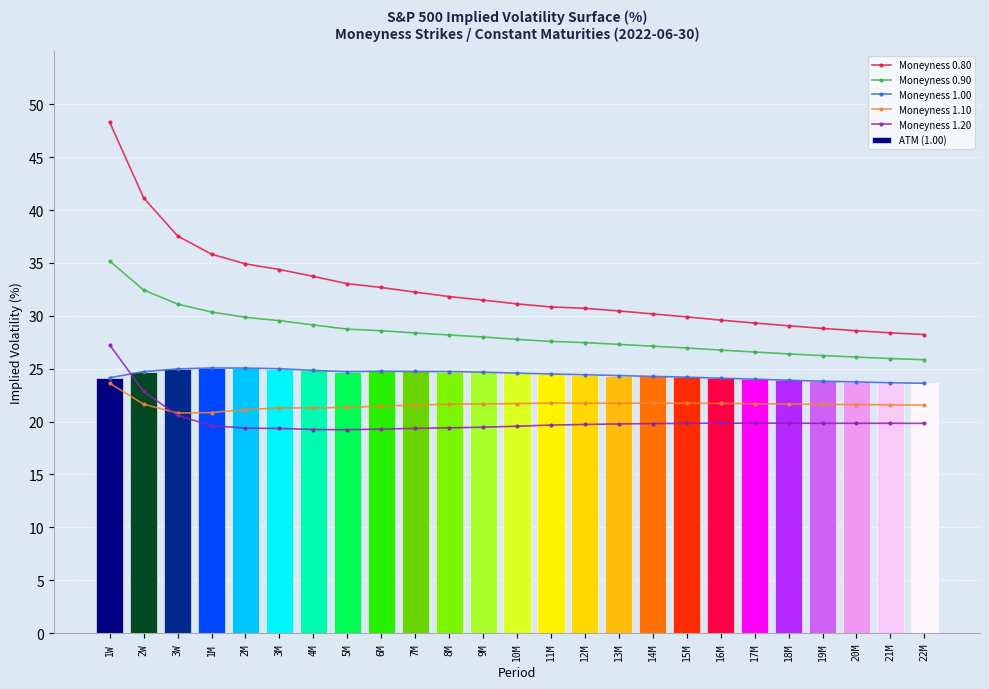

Reading left to right, extract all data points from this chart.

Moneyness 0.80: 1W=48.3	2W=41.1	3W=37.5	1M=35.8	2M=34.9	3M=34.4	4M=33.7	5M=33.0	6M=32.7	7M=32.2	8M=31.8	9M=31.5	10M=31.1	11M=30.8	12M=30.7	13M=30.5	14M=30.2	15M=29.9	16M=29.6	17M=29.3	18M=29.1	19M=28.8	20M=28.6	21M=28.4	22M=28.2
Moneyness 0.90: 1W=35.2	2W=32.4	3W=31.1	1M=30.4	2M=29.9	3M=29.5	4M=29.1	5M=28.7	6M=28.6	7M=28.4	8M=28.2	9M=28.0	10M=27.8	11M=27.6	12M=27.5	13M=27.3	14M=27.1	15M=27.0	16M=26.8	17M=26.6	18M=26.4	19M=26.2	20M=26.1	21M=26.0	22M=25.9
Moneyness 1.00: 1W=24.1	2W=24.7	3W=25.0	1M=25.1	2M=25.1	3M=25.0	4M=24.8	5M=24.7	6M=24.8	7M=24.7	8M=24.7	9M=24.7	10M=24.6	11M=24.5	12M=24.4	13M=24.4	14M=24.3	15M=24.2	16M=24.1	17M=24.0	18M=23.9	19M=23.8	20M=23.8	21M=23.7	22M=23.6
Moneyness 1.10: 1W=23.6	2W=21.6	3W=20.8	1M=20.9	2M=21.1	3M=21.3	4M=21.3	5M=21.3	6M=21.5	7M=21.6	8M=21.6	9M=21.7	10M=21.7	11M=21.8	12M=21.7	13M=21.7	14M=21.7	15M=21.7	16M=21.7	17M=21.7	18M=21.7	19M=21.6	20M=21.6	21M=21.6	22M=21.6
Moneyness 1.20: 1W=27.2	2W=22.9	3W=20.6	1M=19.6	2M=19.4	3M=19.4	4M=19.2	5M=19.2	6M=19.3	7M=19.4	8M=19.4	9M=19.5	10M=19.6	11M=19.7	12M=19.7	13M=19.8	14M=19.8	15M=19.8	16M=19.9	17M=19.9	18M=19.9	19M=19.8	20M=19.8	21M=19.8	22M=19.8
ATM (1.00): 1W=24.1	2W=24.7	3W=25.0	1M=25.1	2M=25.1	3M=25.0	4M=24.8	5M=24.7	6M=24.8	7M=24.7	8M=24.7	9M=24.7	10M=24.6	11M=24.5	12M=24.4	13M=24.4	14M=24.3	15M=24.2	16M=24.1	17M=24.0	18M=23.9	19M=23.8	20M=23.8	21M=23.7	22M=23.6